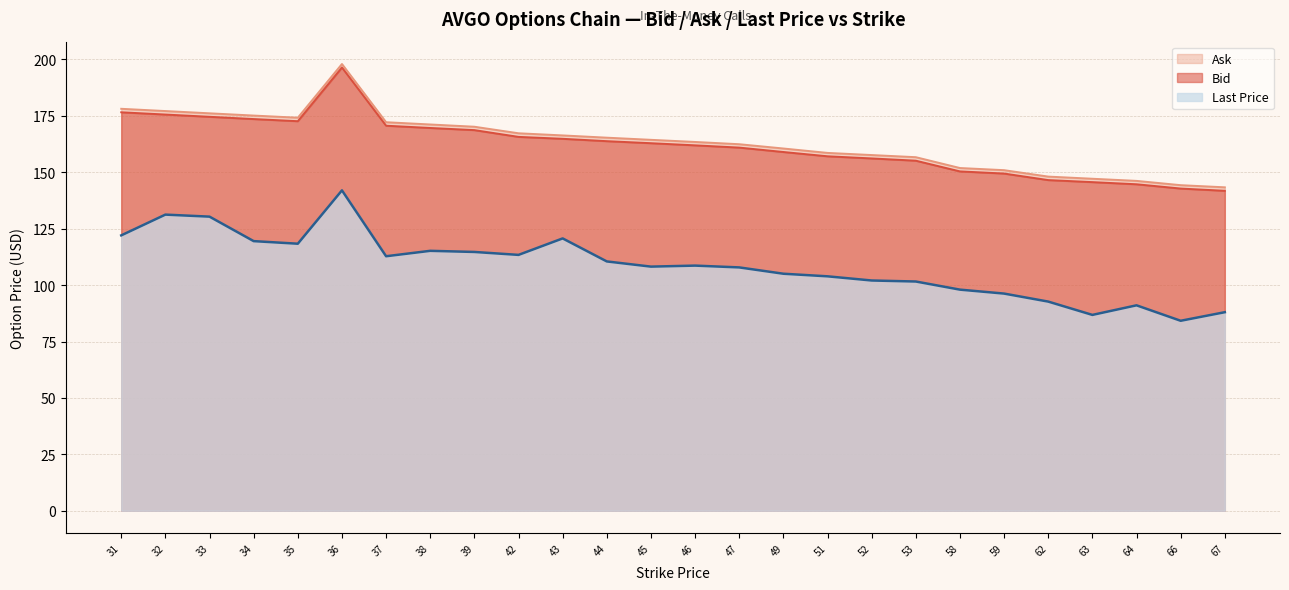

How many data points in Last Price are above 108?

14